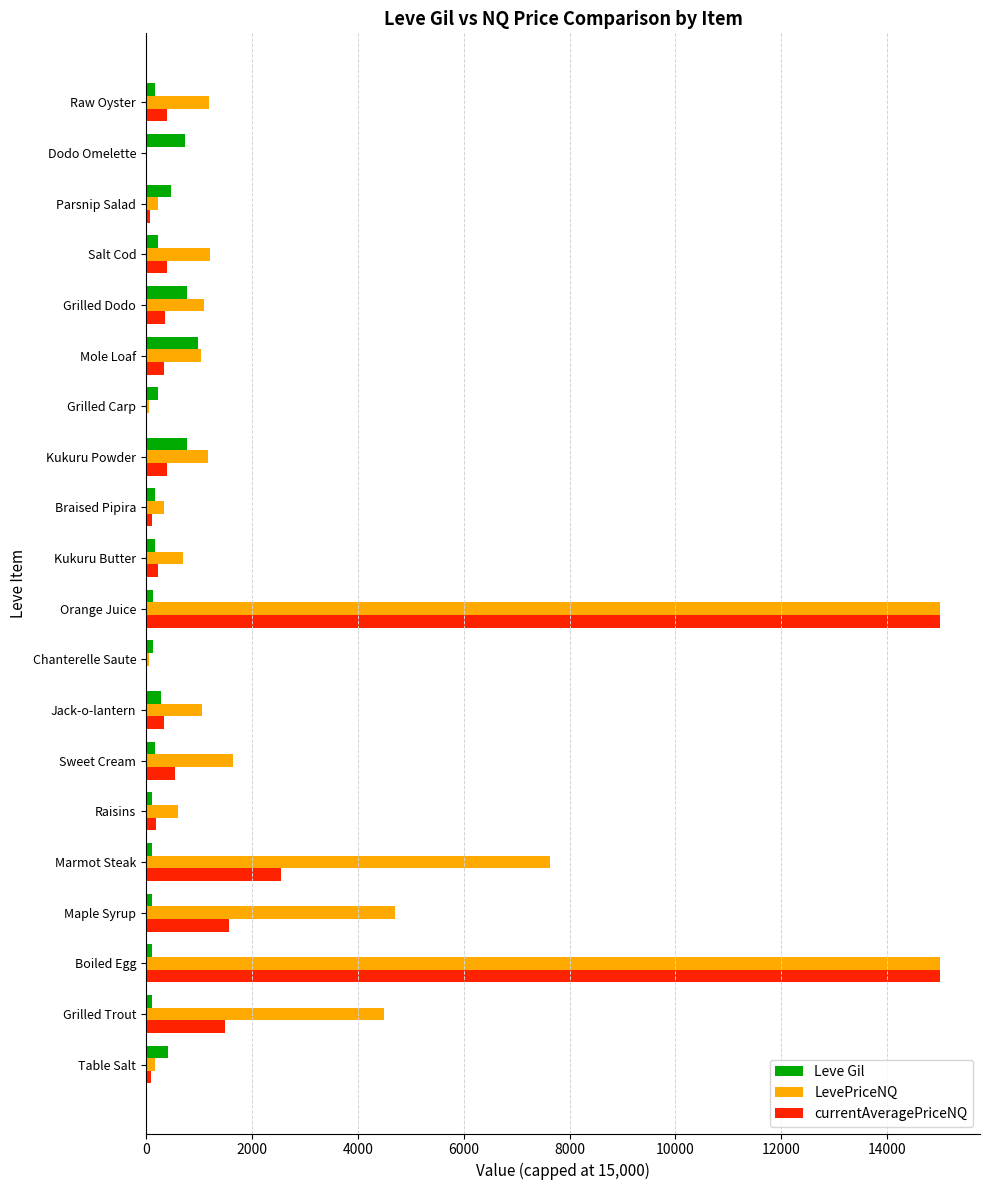

What is the highest value of the LevePriceNQ series?

15000.0